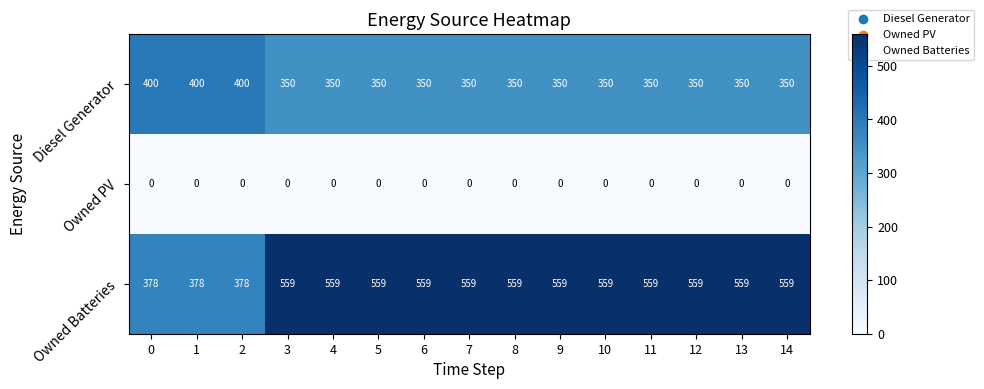

At 13, list the series in order from largest to smallest.

Owned Batteries, Diesel Generator, Owned PV